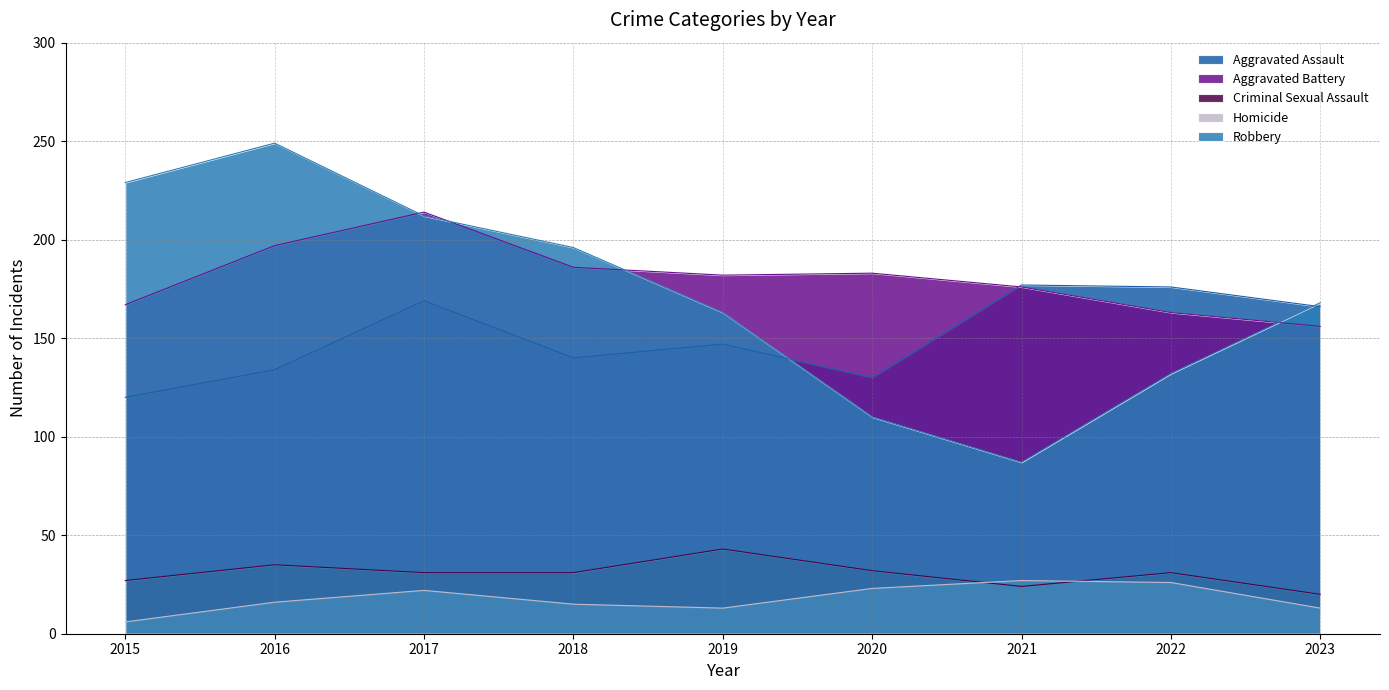

What is the sum of all Aggravated Battery values?

1624